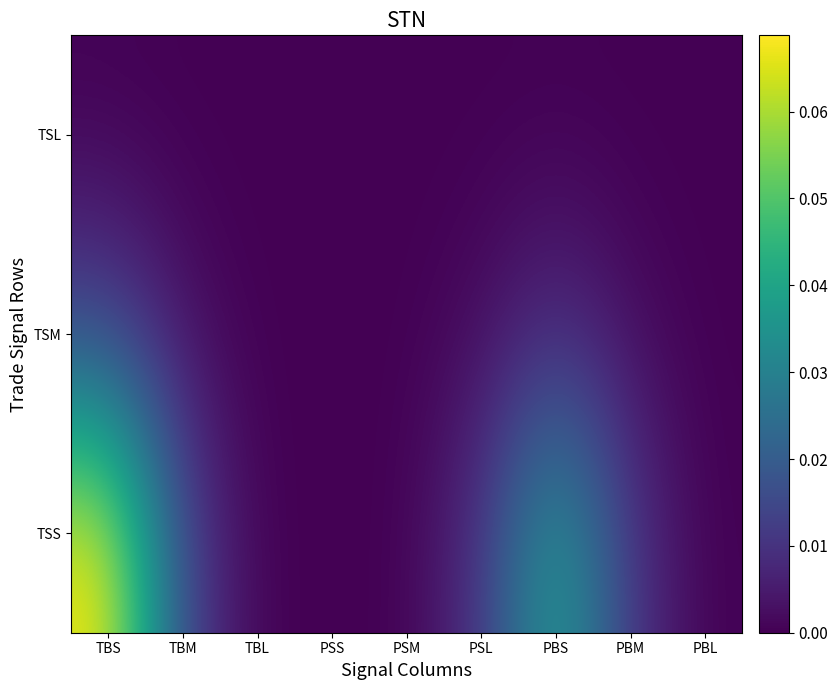

List the series in order of their peak value, lowest first.

TSL, TSM, TSS